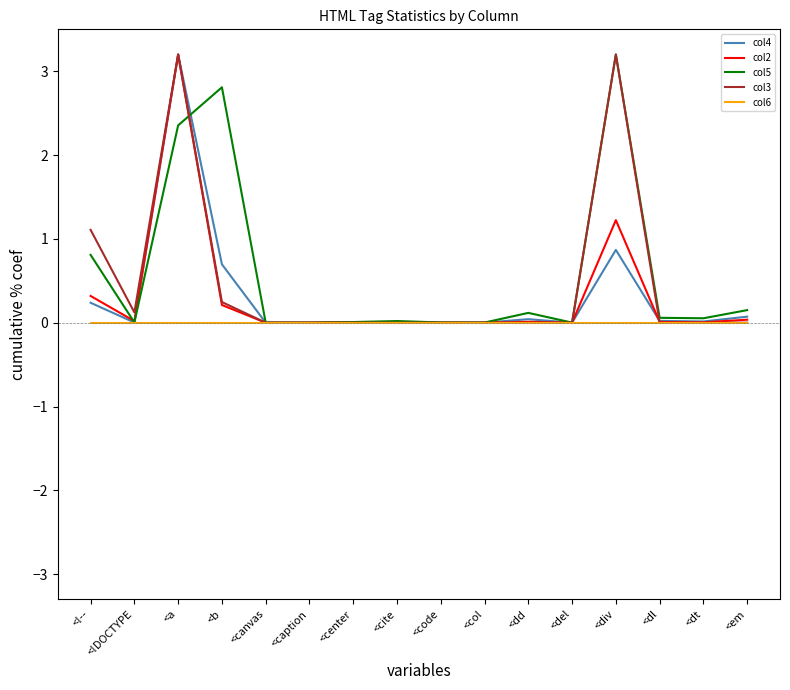

What is the difference between the second highest and minimum values in the col4 series?

0.9